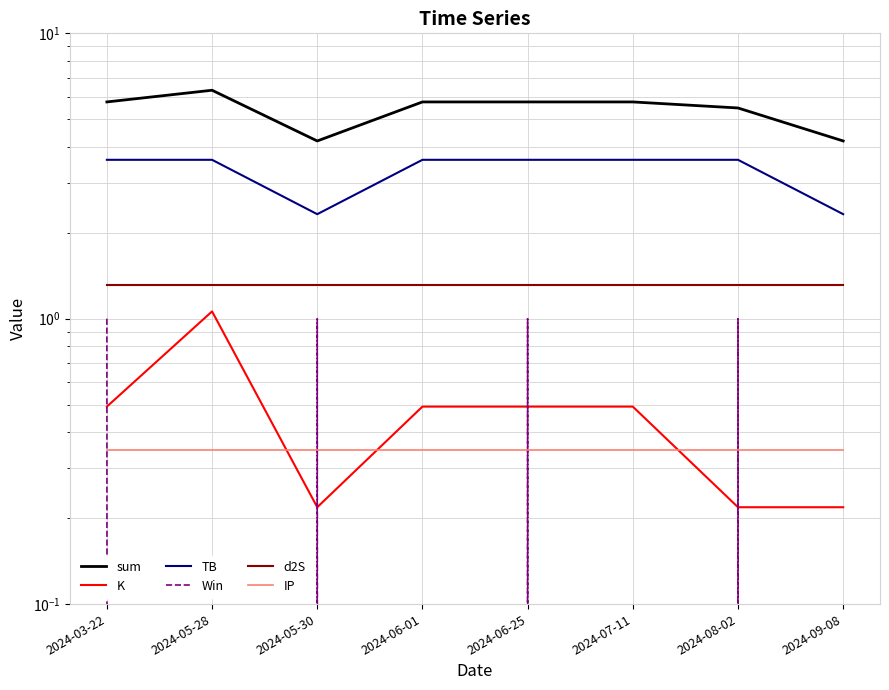

What is the sum of the d2S values at 2024-06-25 and 2024-07-11?

2.6